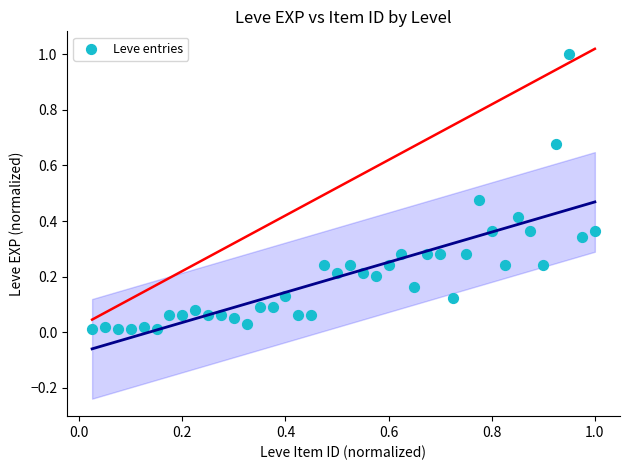

What is the range of X values (max minus min)?

1.0